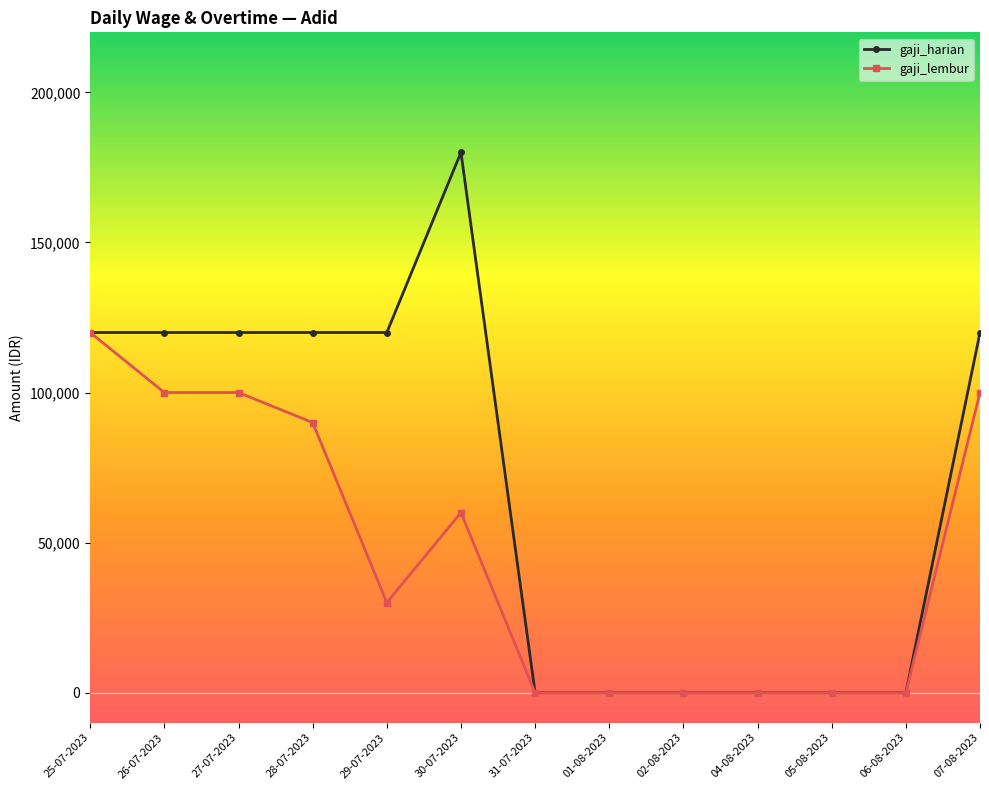

Is this an area chart (filled region under the line)?

No